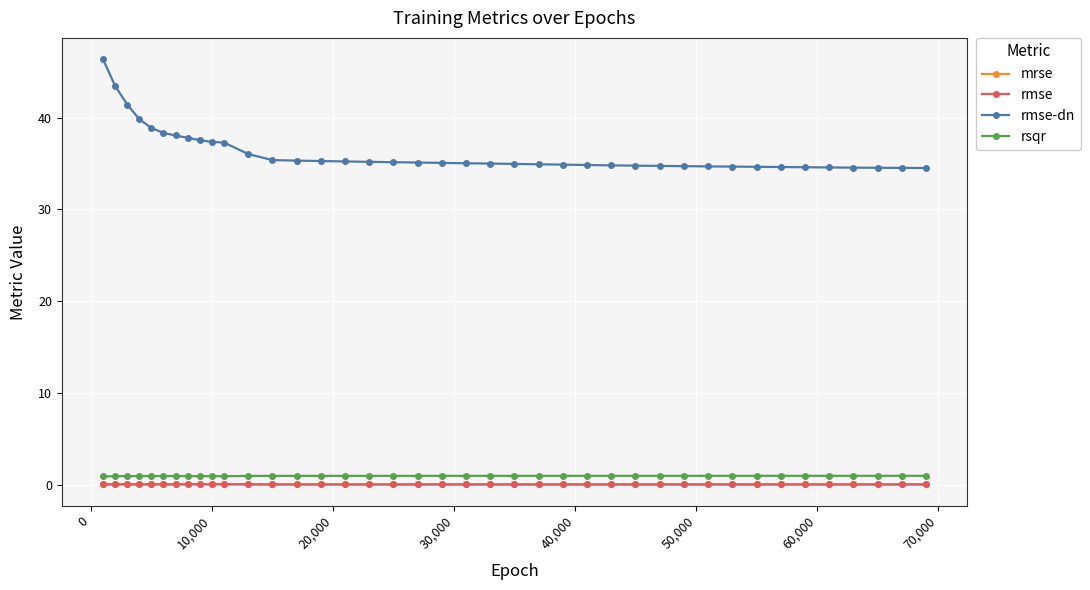

What is the greatest value displayed?

46.4